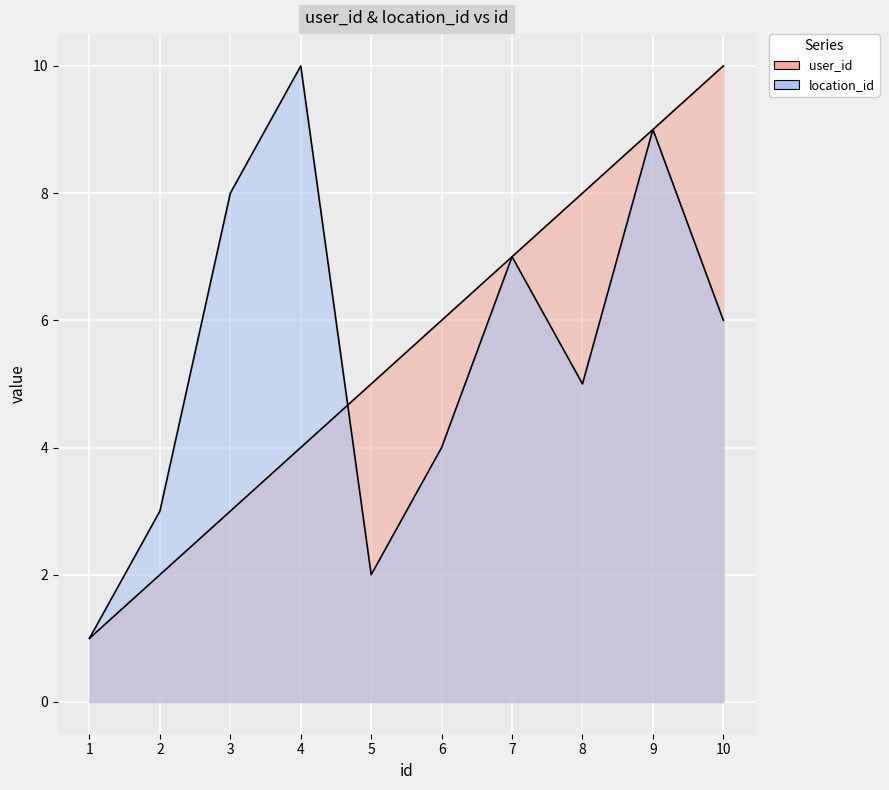

Which has a higher value, 8 or 7?

8